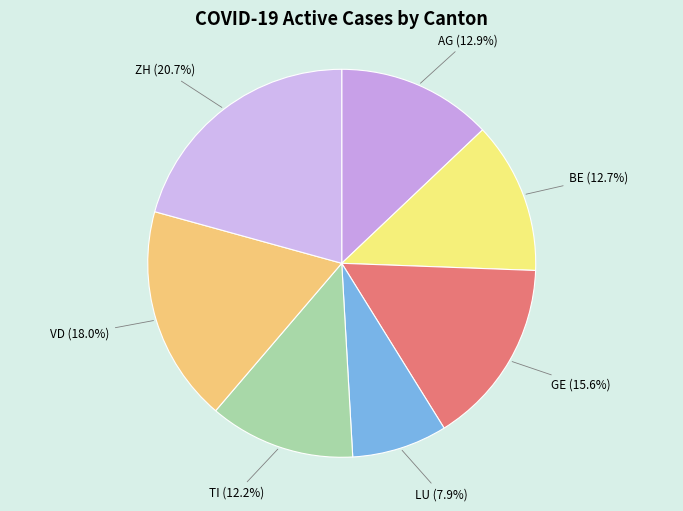

Which category has the smallest portion of the pie?

LU